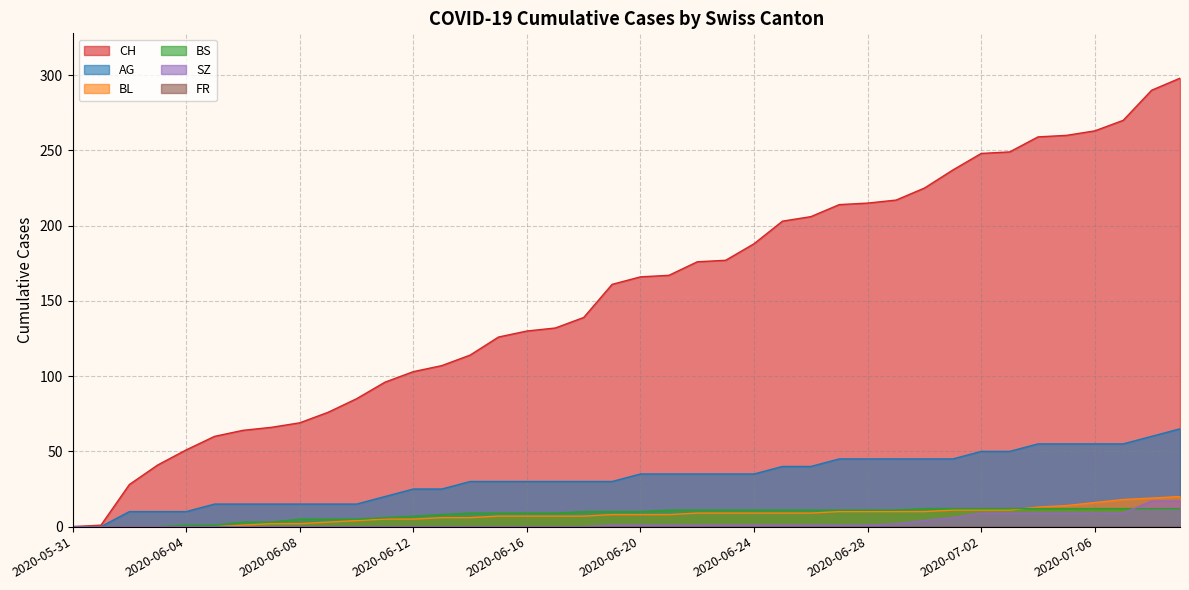

True or false: AG and SZ intersect in this chart.

False